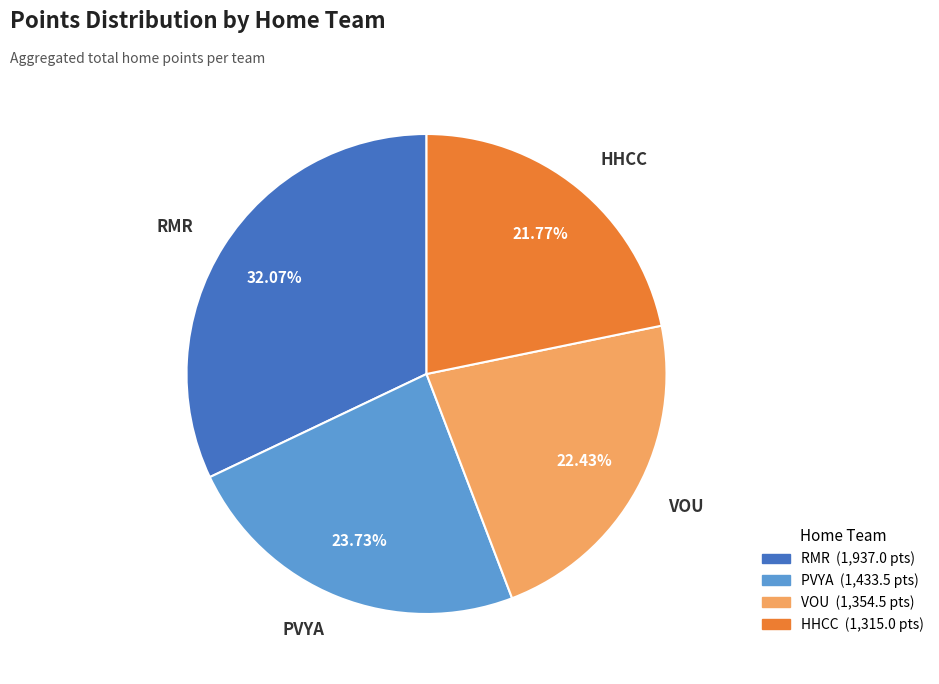

Does PVYA represent more than half of the total?

No